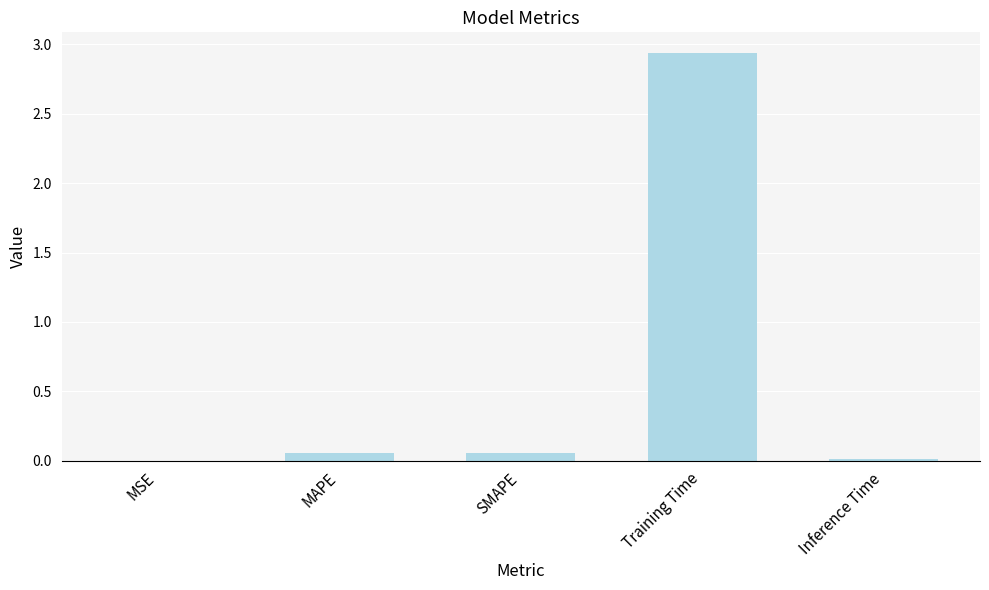

The value at Training Time is 1.7. True or false?

False